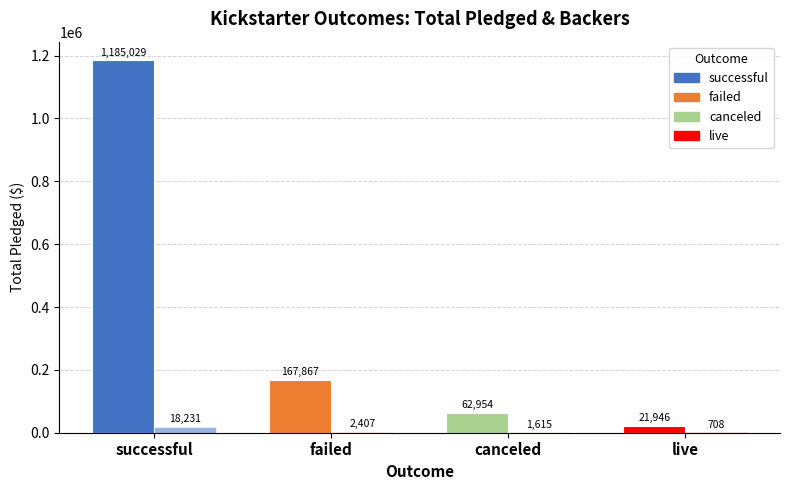

What position from the left is live?

4